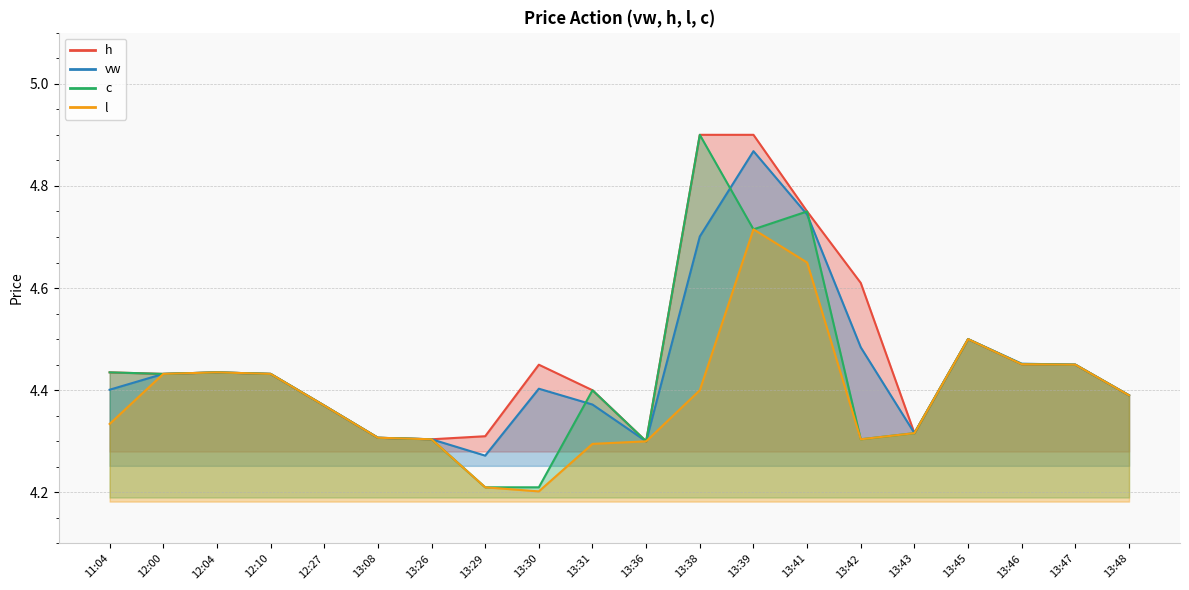

What is the label of the 2nd point from the left?

12:00